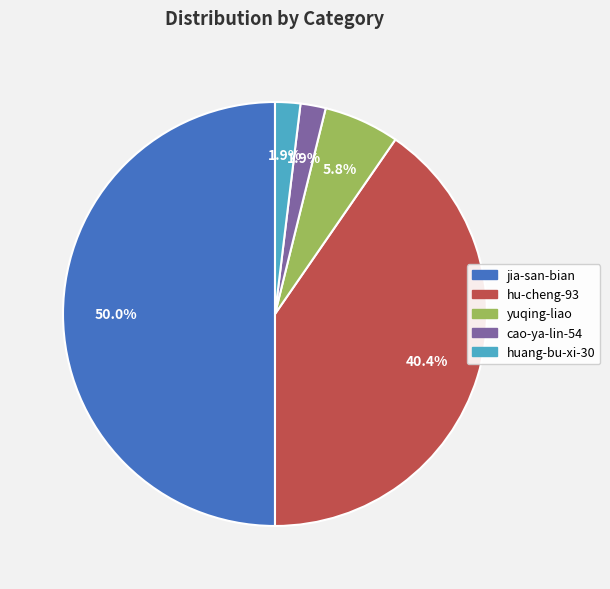

How many segments does this pie chart have?

5